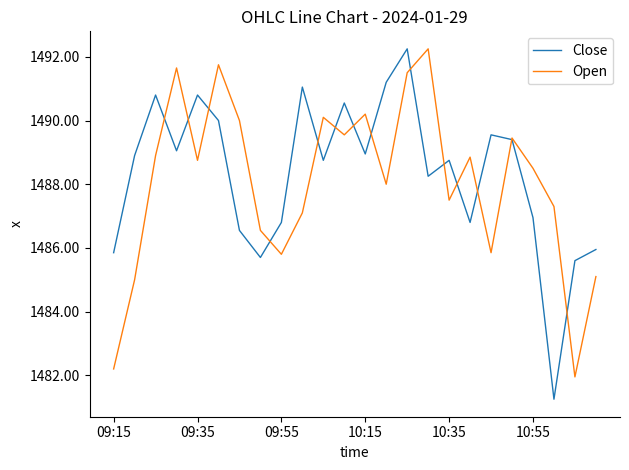

What is the lowest value of the Open series?

1482.0